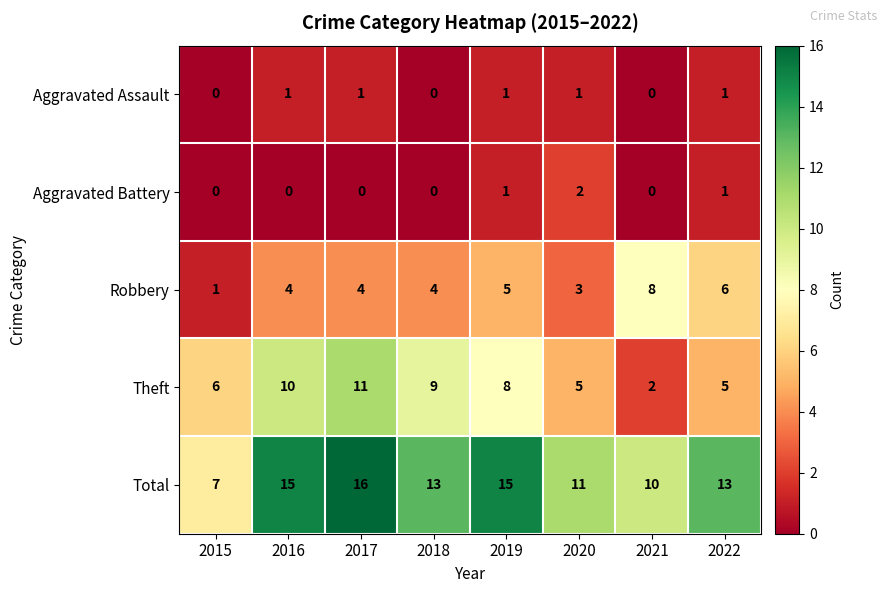

How many distinct data groups are displayed?

5